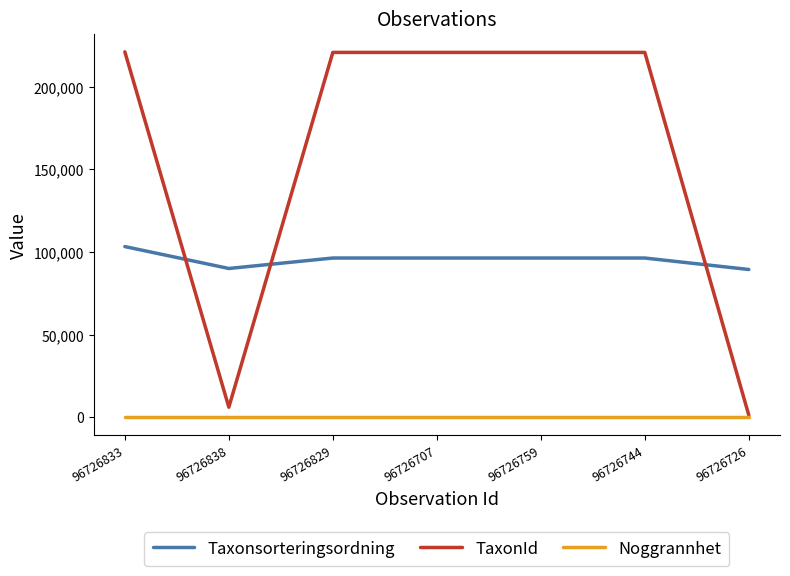

Rank the series by their average value, from highest to lowest.

TaxonId, Taxonsorteringsordning, Noggrannhet